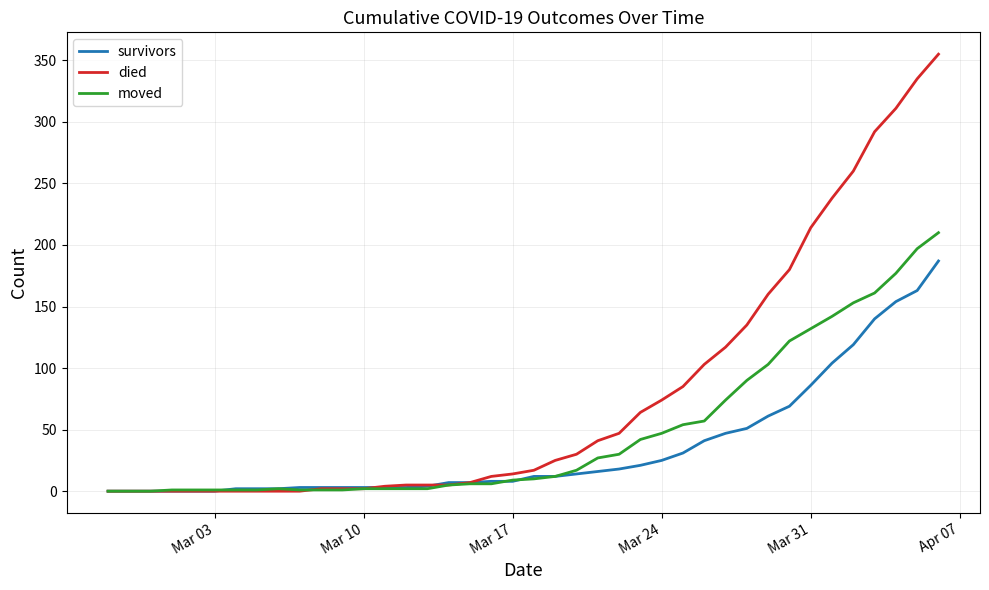

Which series has the widest spread of values?

died